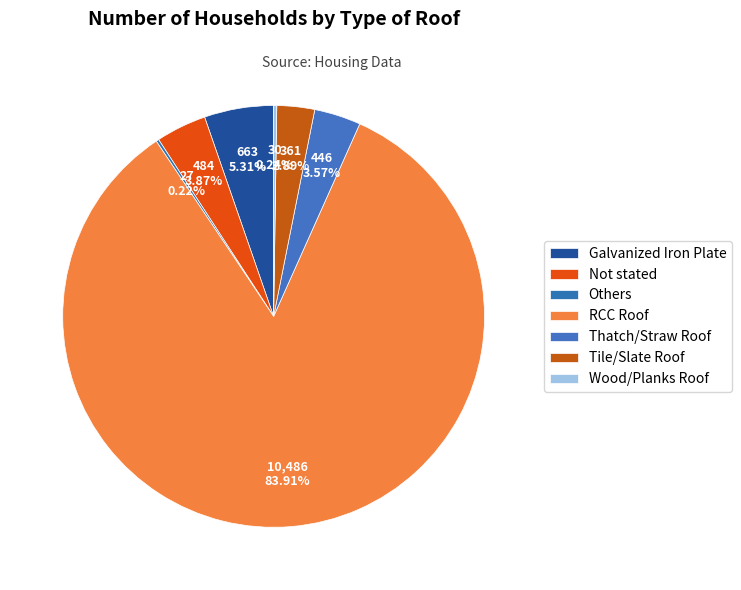

Is there a majority slice in this chart?

Yes